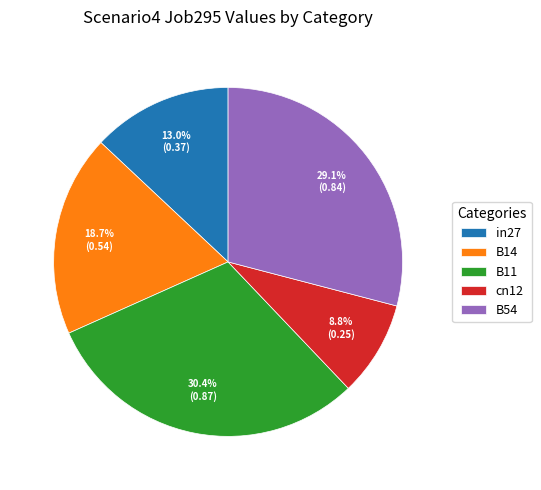

To the nearest percent, what portion does B54 represent?

29%